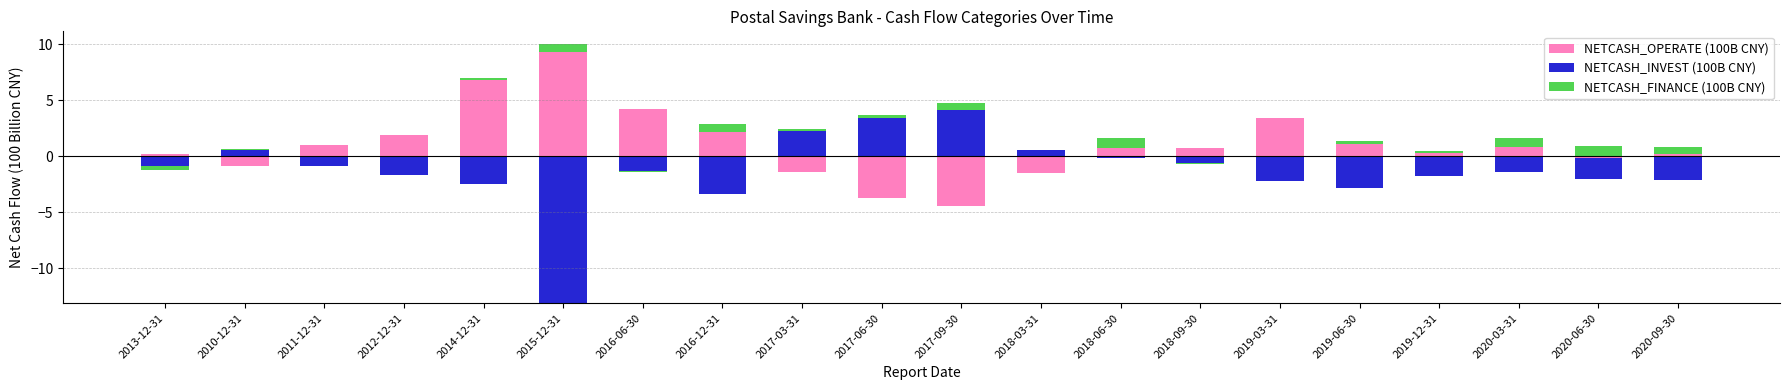

Is it true that NETCASH_INVEST (100B CNY) equals 4.2 at 2017-09-30?

True